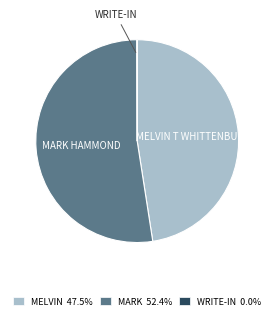

Does any single category account for the majority?

Yes